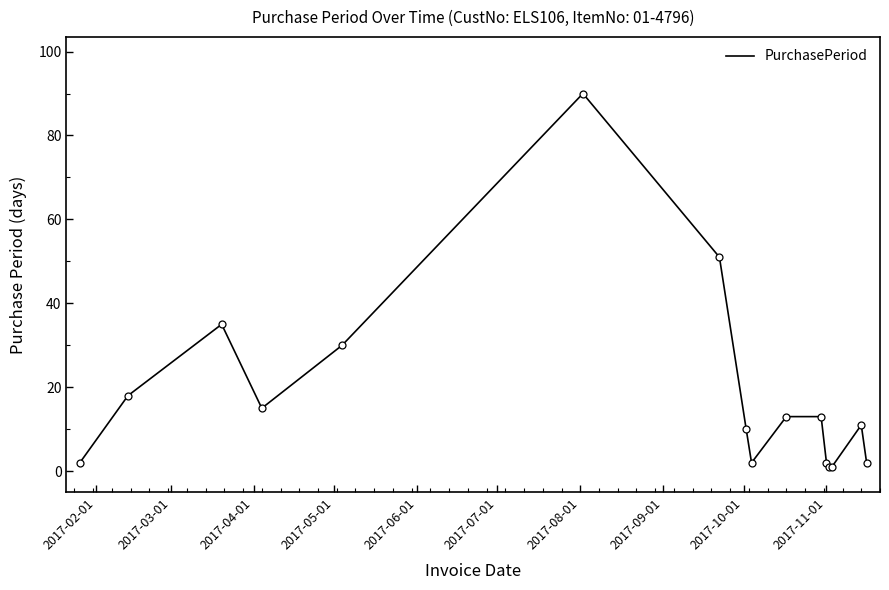

Reading left to right, what are all the values shown in this chart?

2	18	35	15	30	90	51	10	2	13	13	2	1	1	11	2